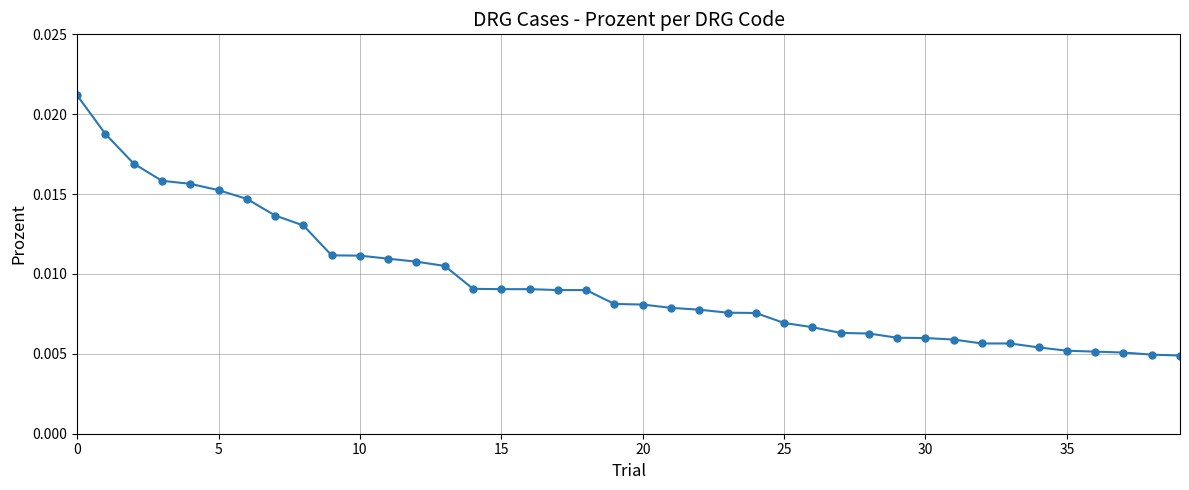

How many values are between 0 and 1?

40